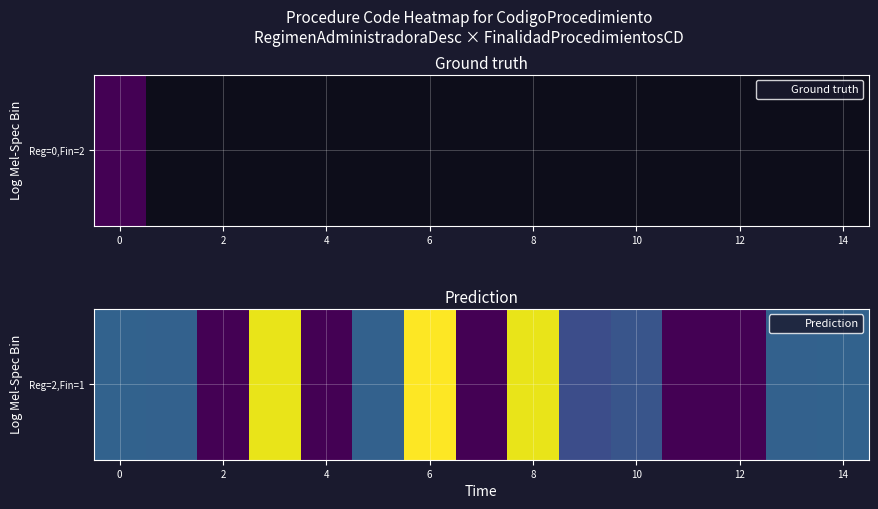

What is the change in value from 4 to 14?

+172